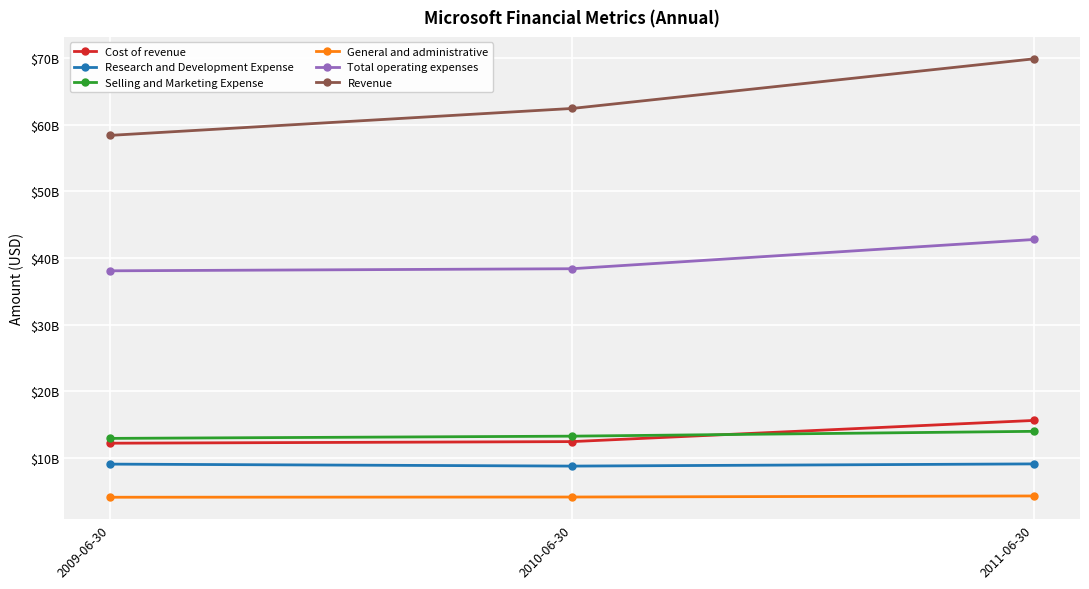

The value of Revenue at 2009-06-30 is 103325079777. True or false?

False